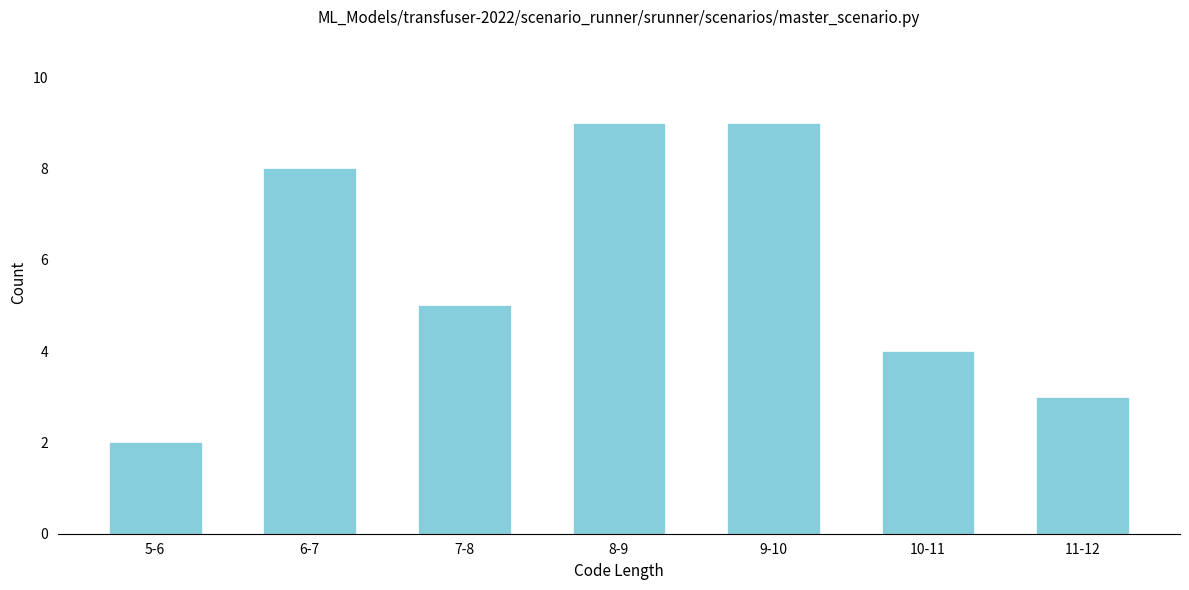

Reading left to right, transcribe all the data shown in this chart.

5-6=2	6-7=8	7-8=5	8-9=9	9-10=9	10-11=4	11-12=3